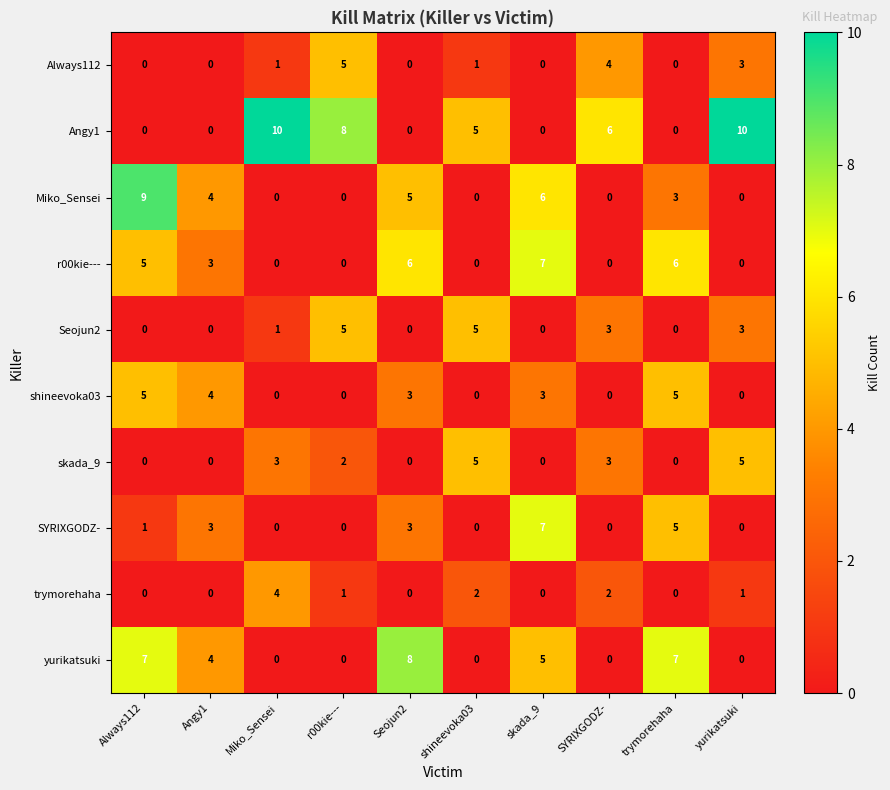

Read the Seojun2 value at SYRIXGODZ-.

3